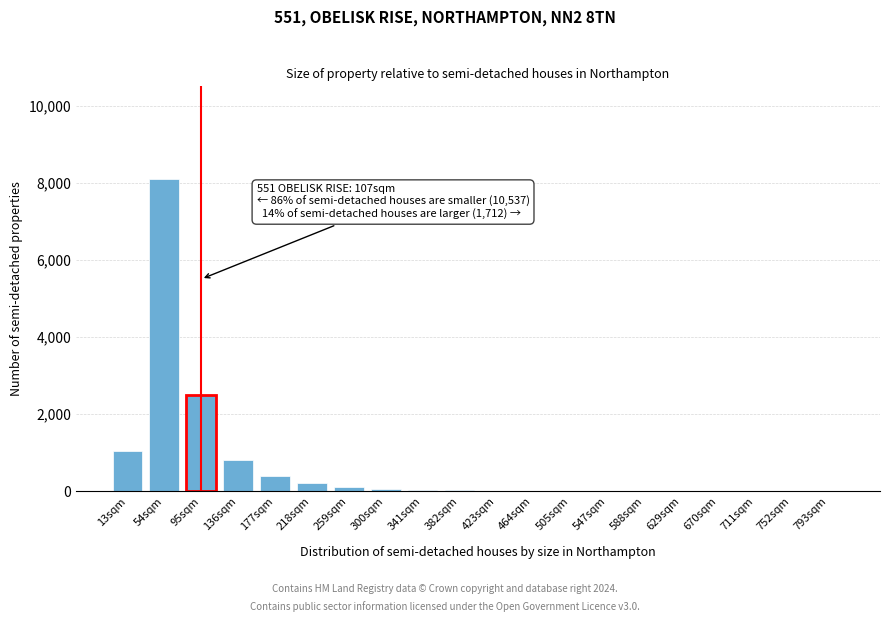

What is the sum of all values?

13325